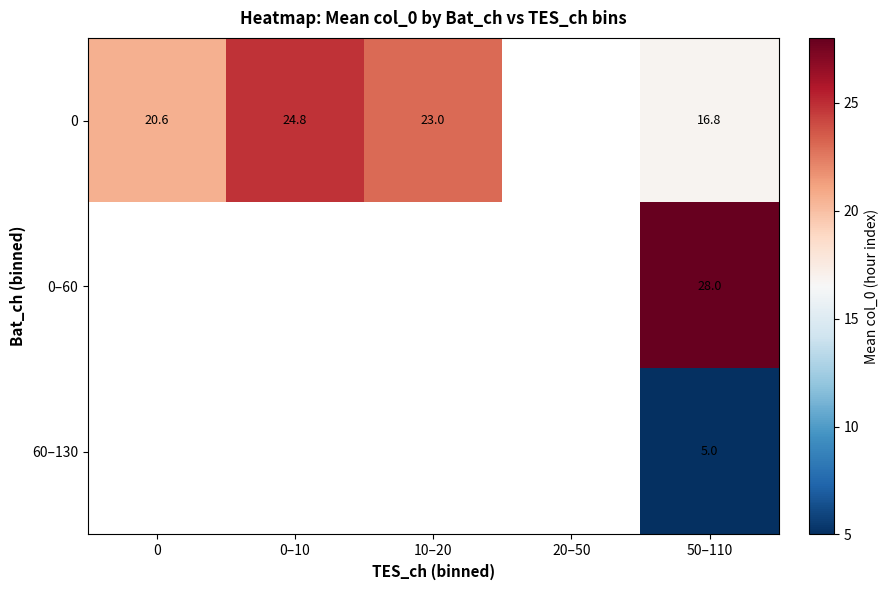

Which has a higher value, 50–110 or 10–20?

10–20